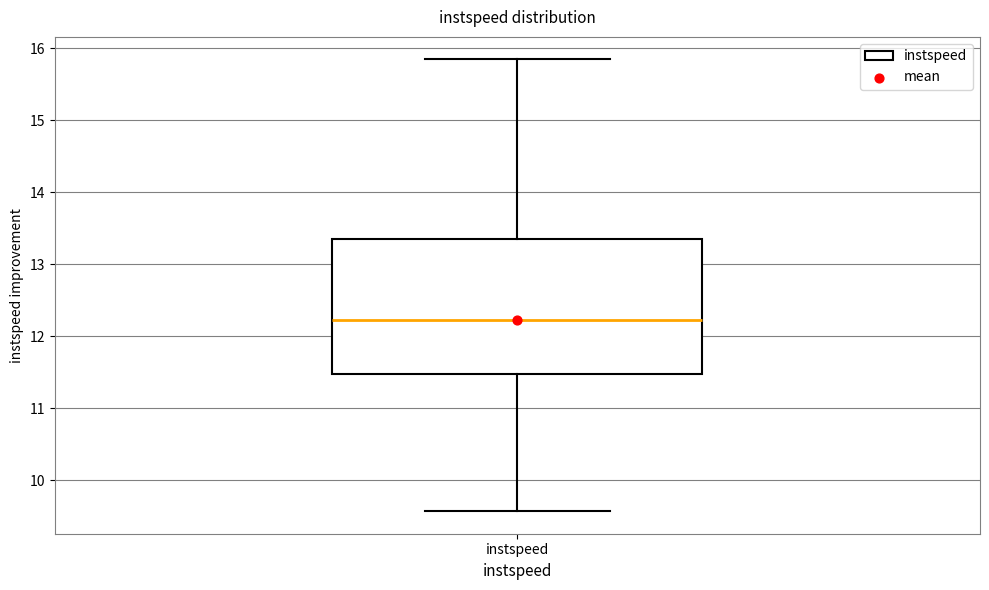

Where does the median line of the box for instspeed sit on the y-axis? The values are not printed on the chart, so give them approximately, as read against the axis.

12.2